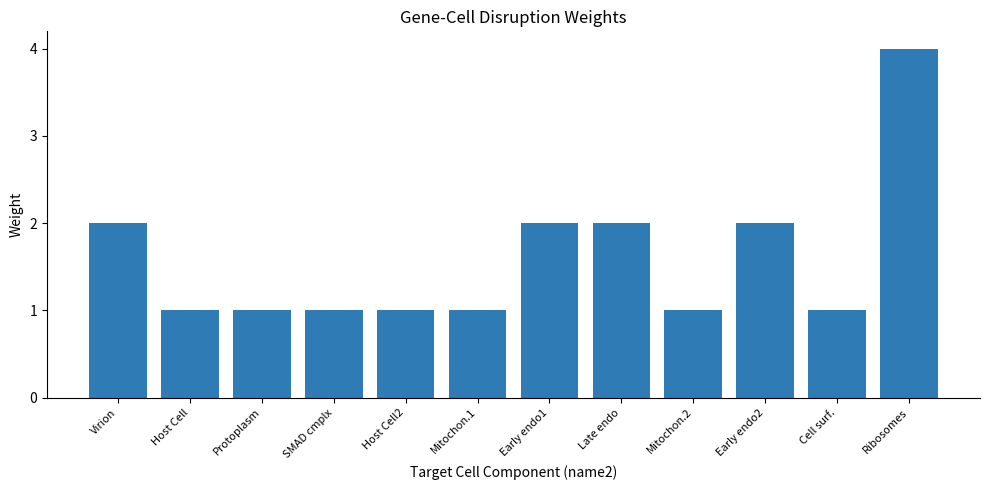

At which category does the chart reach its peak across all series?

Ribosomes